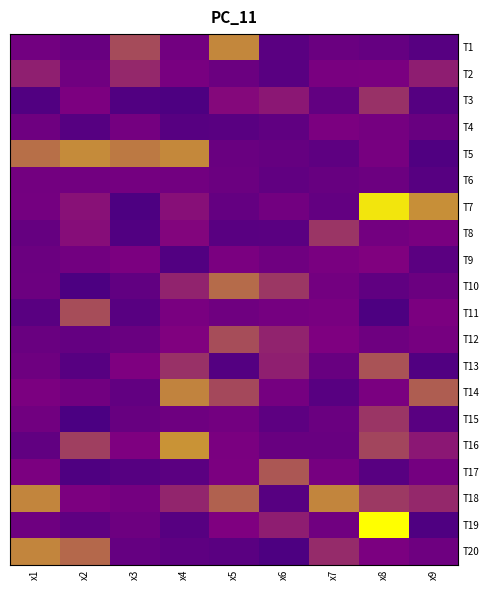

What is the difference between the highest and lowest values at x2?

7.0